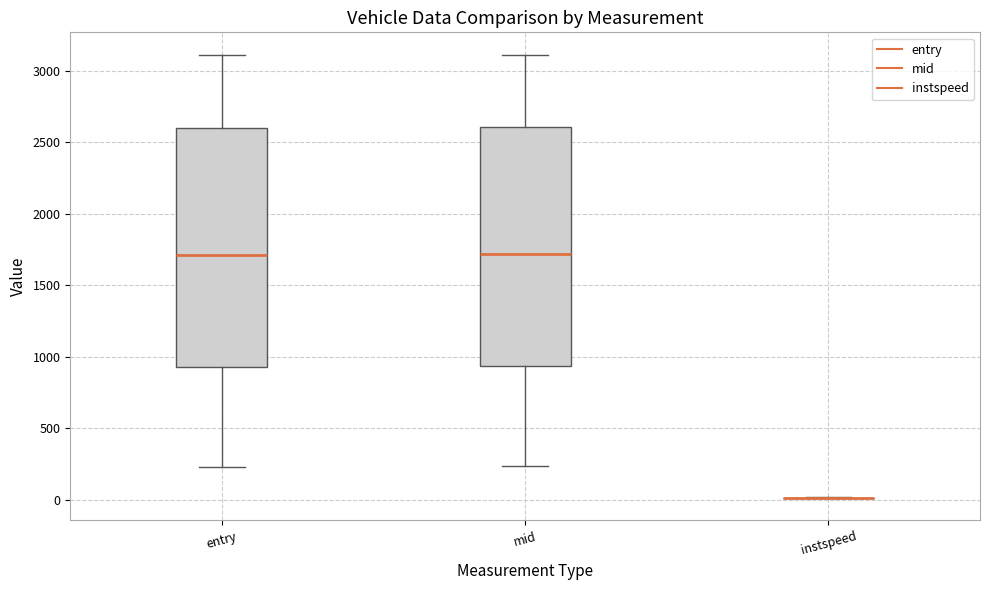

Reading left to right, read every box against the y-axis: the position of its median line, the range the box covers, and the ends of its whiskers. The values are not printed on the chart, so give them approximately, as read against the axis.

entry: median 1700, box 950 to 2600, whiskers 250 to 3100
mid: median 1700, box 950 to 2600, whiskers 250 to 3100
instspeed: box collapsed to a line at 0, whiskers 0 to 0